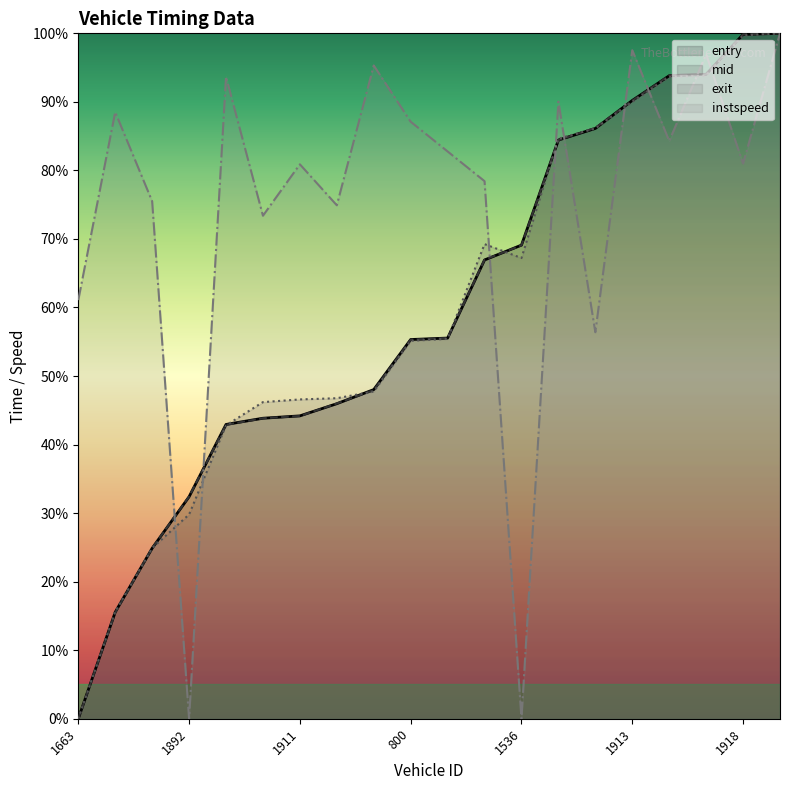

What position from the right is 1920?

9